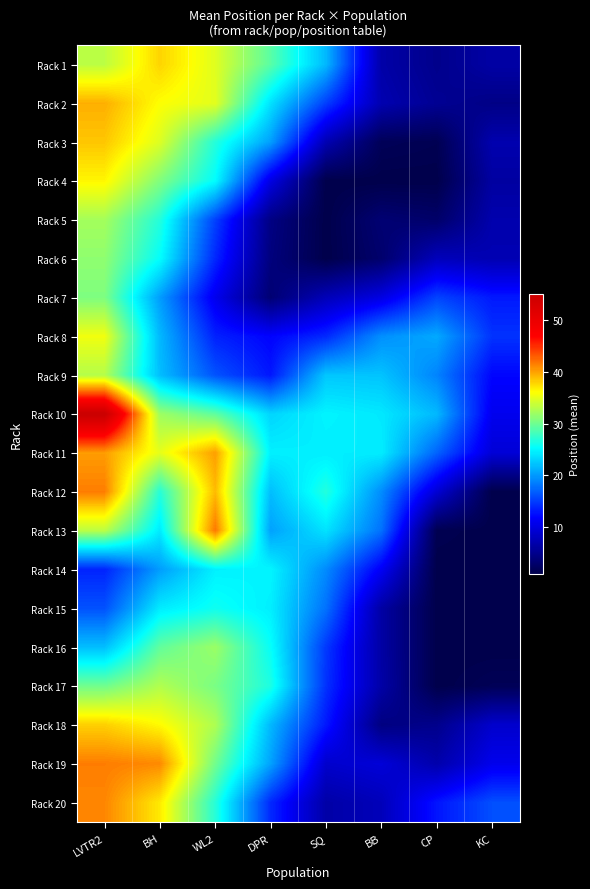

Count the number of categories in the chart.

8